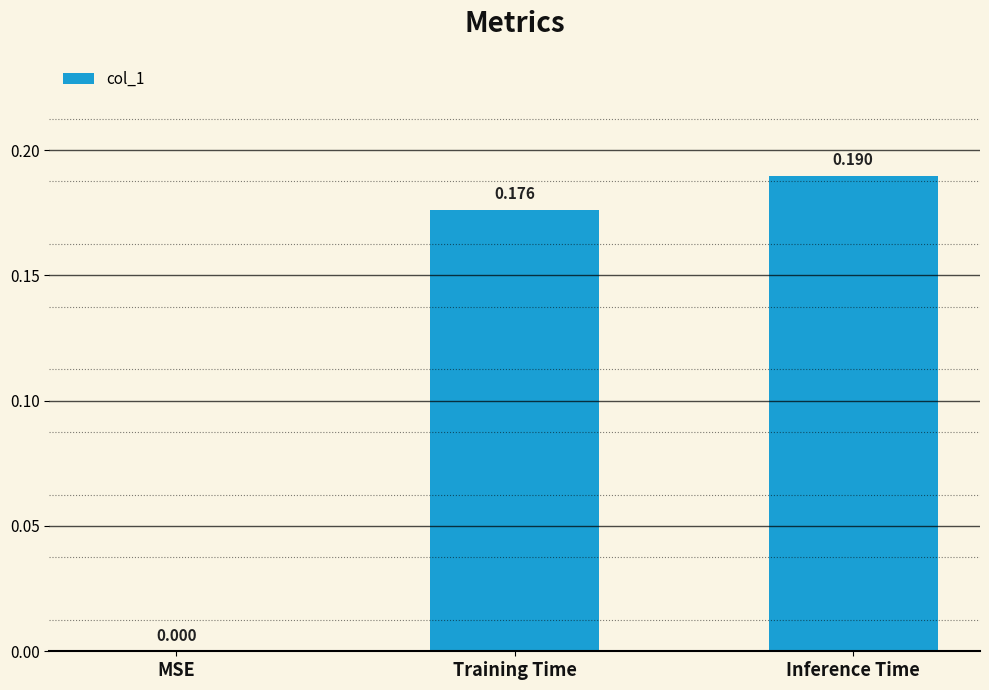

Between MSE and Inference Time, which is larger?

Inference Time